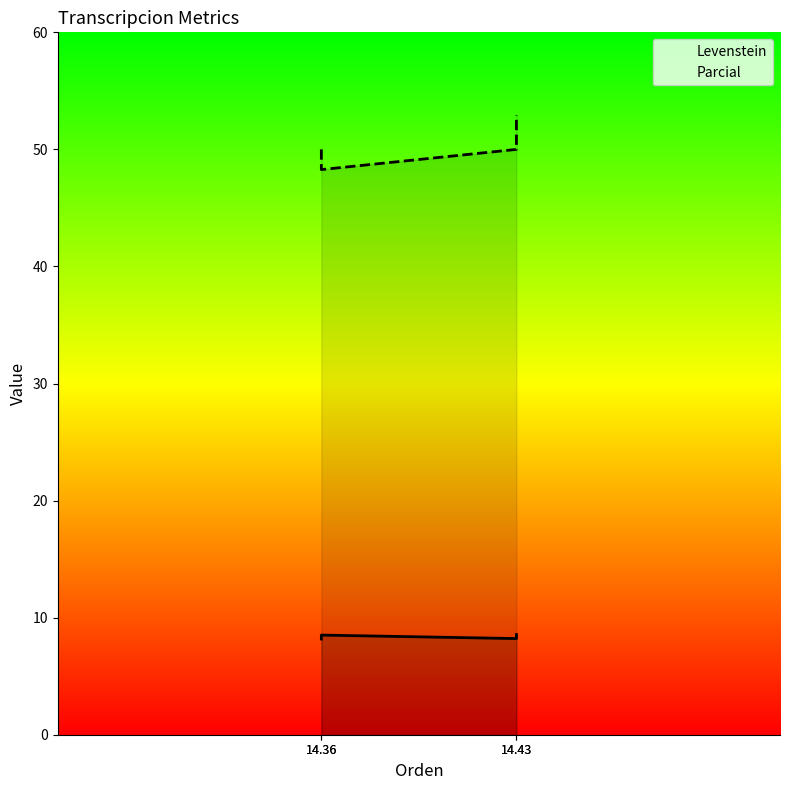

Between 14.43 and 14.43, which is larger?

14.43